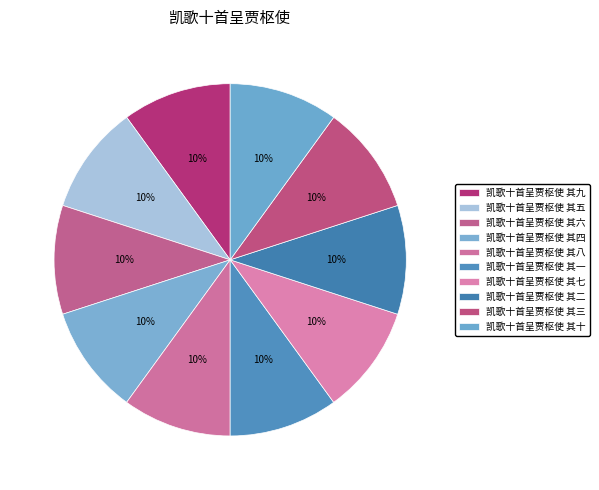

Does 凯歌十首呈贾枢使 其十 account for over 50% of the chart?

No